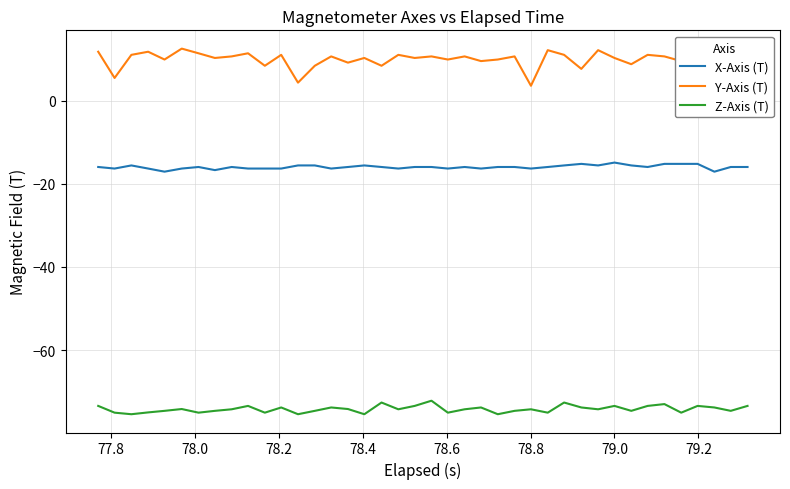

List the series in order of their overall mean, highest first.

Y-Axis (T), X-Axis (T), Z-Axis (T)